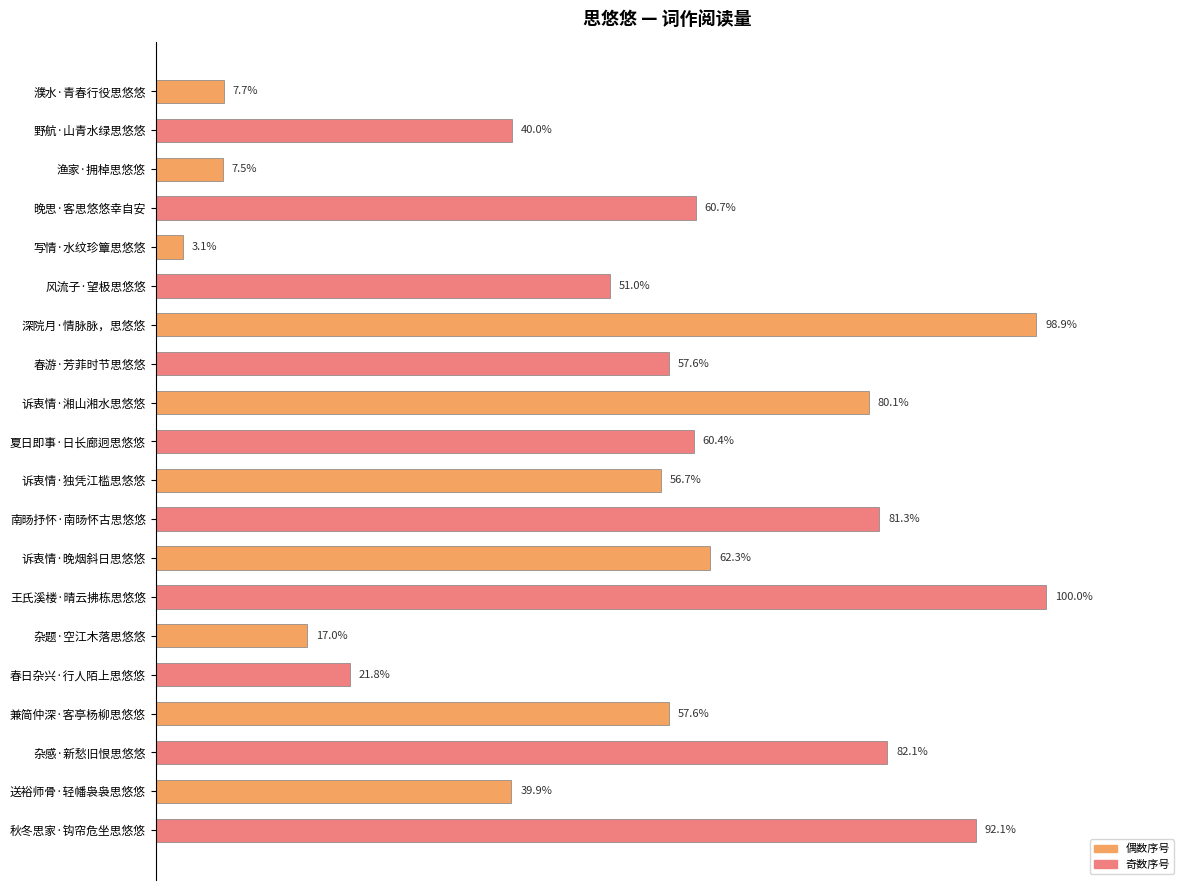

Are the bars horizontal?

Yes